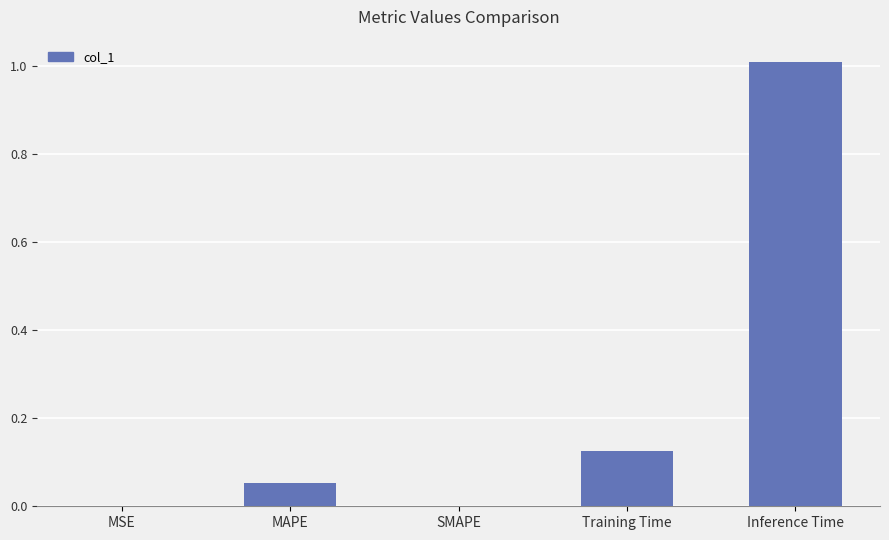

The value at SMAPE is -0.6. True or false?

False